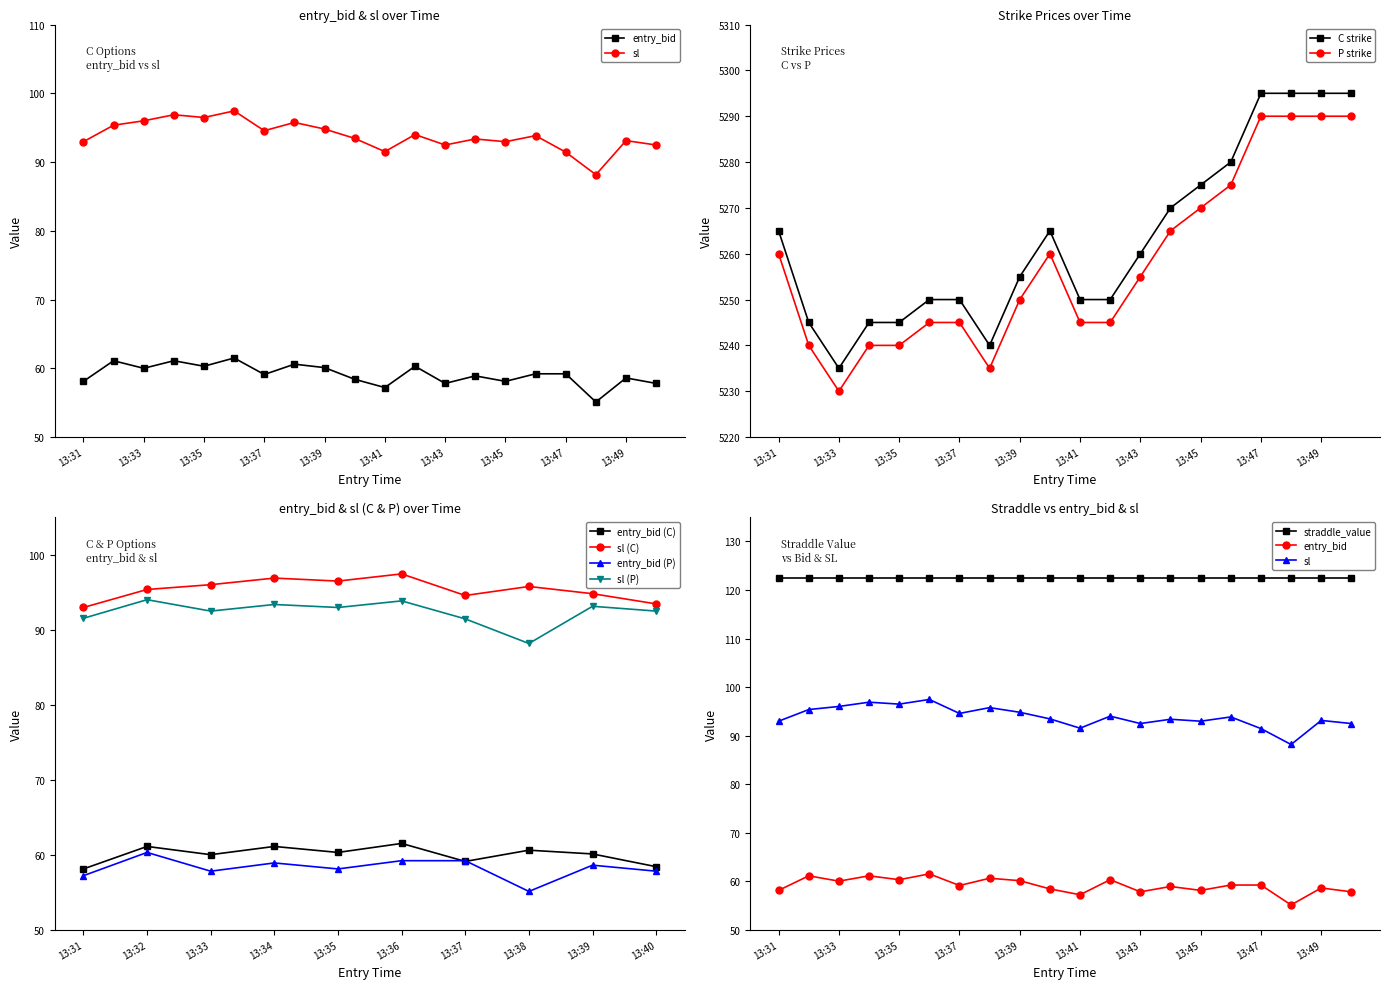

True or false: sl and entry_bid cross at least once.

False